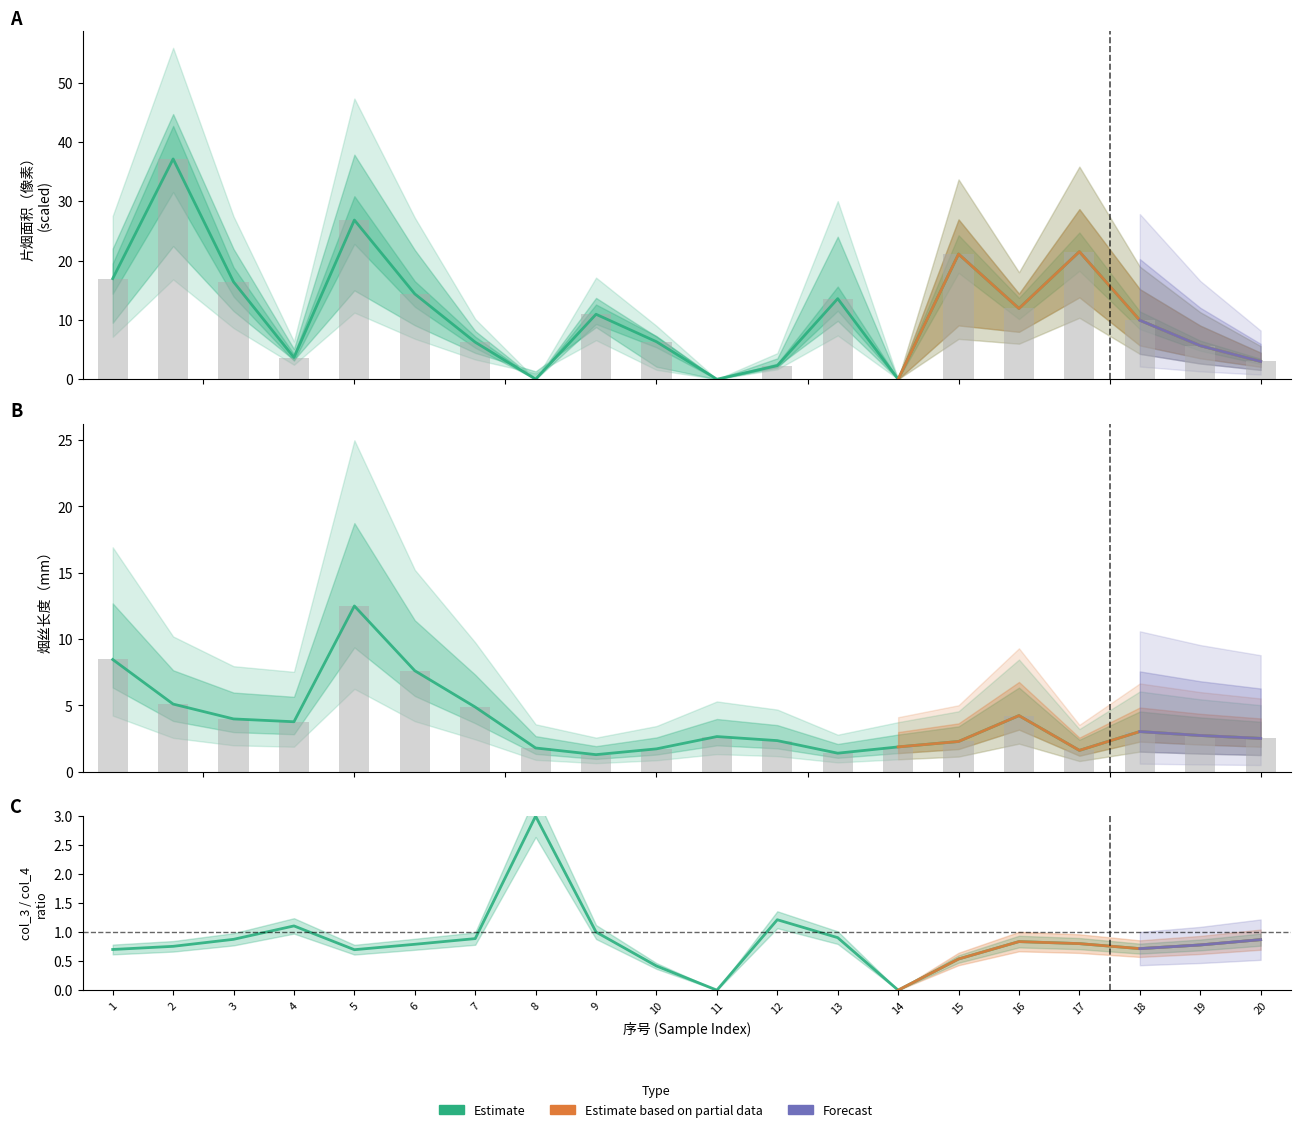

Between 3 and 1, which is larger?

1